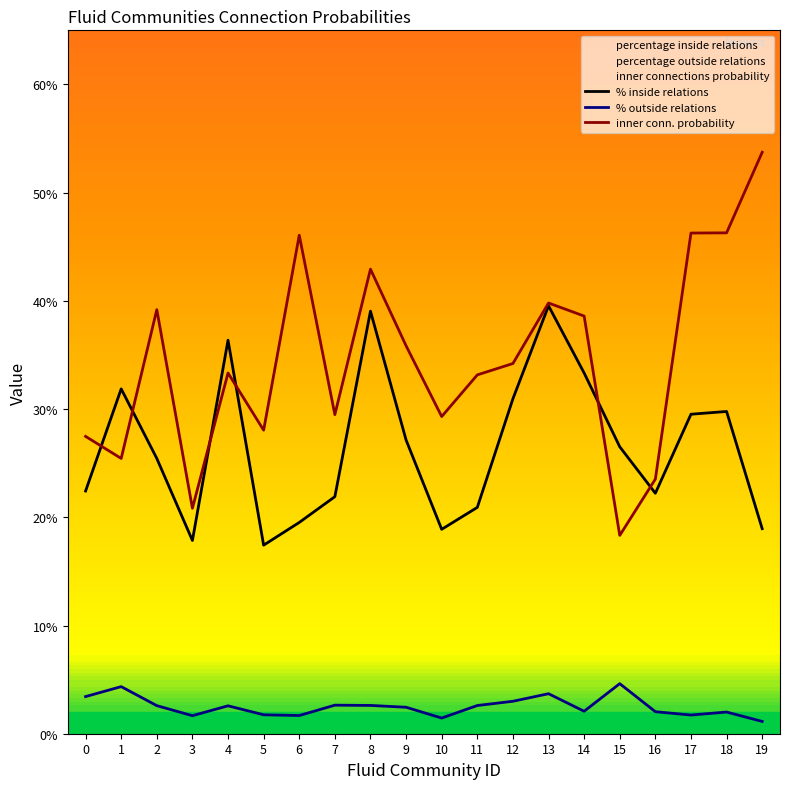

Rank the series by their maximum value, from lowest to highest.

% outside relations, % inside relations, inner conn. probability